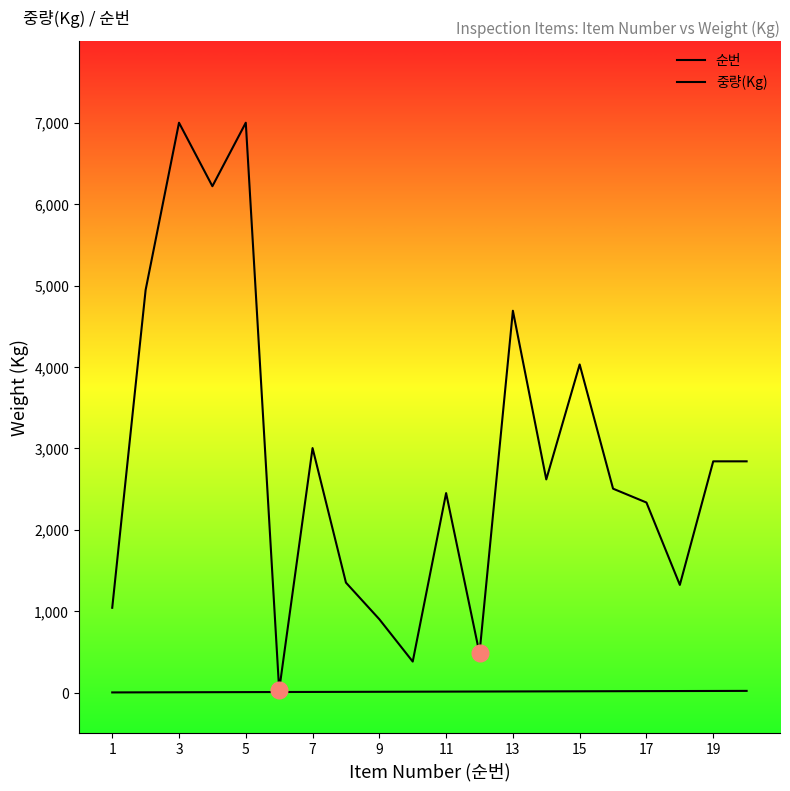

How many distinct data groups are displayed?

2